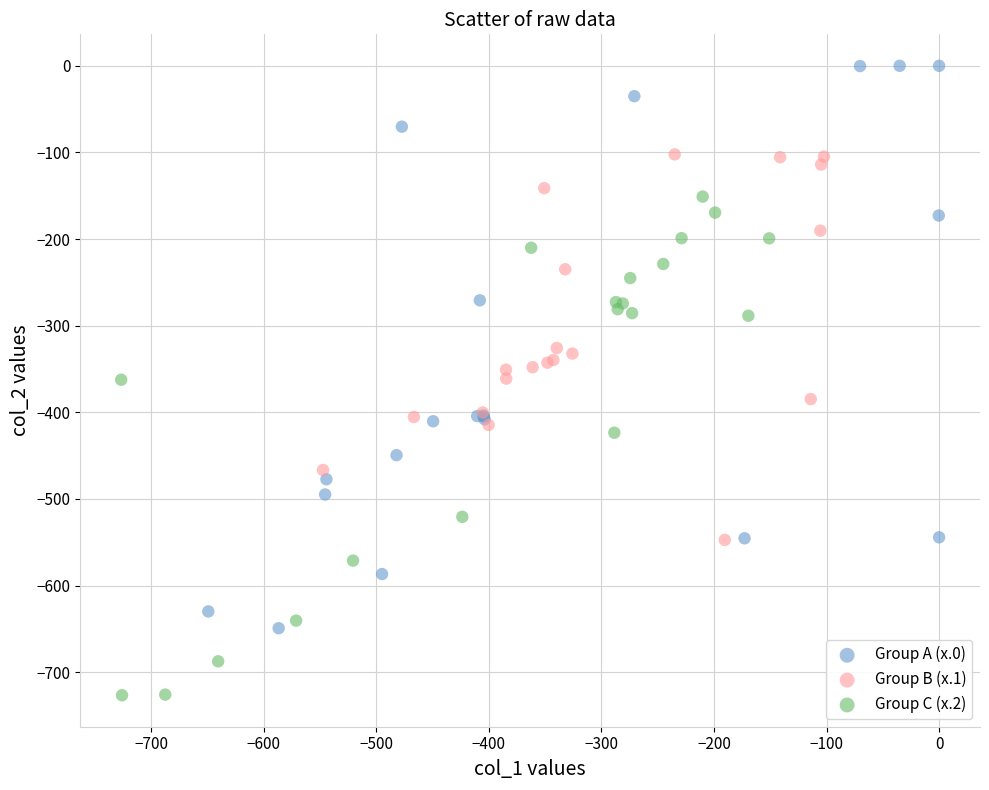

What are all the series names shown in the legend?

Group A (x.0), Group B (x.1), Group C (x.2)